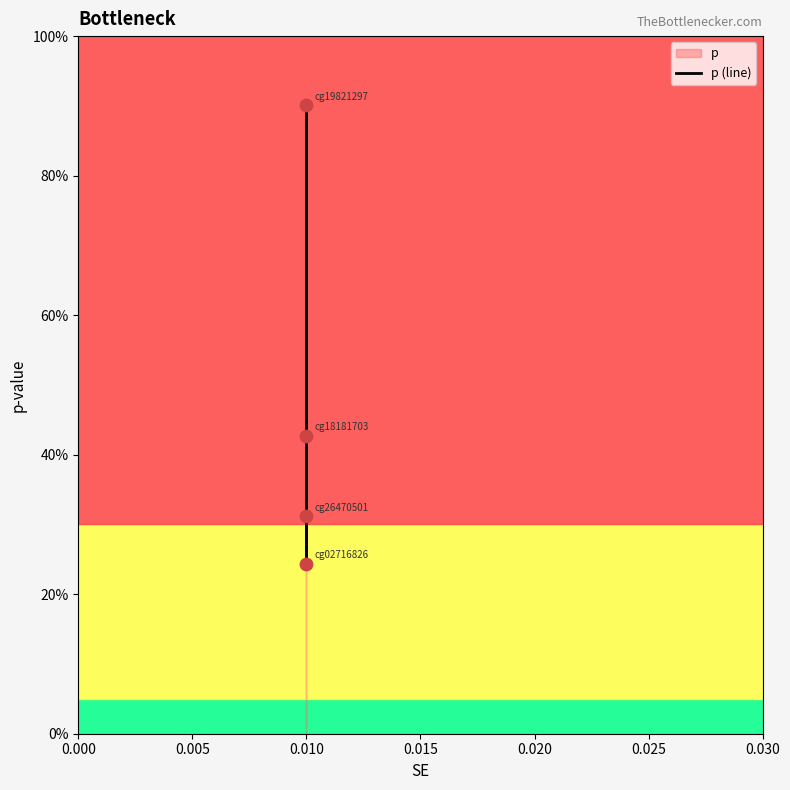

Which has a higher value, 0.010 or 0.000?

0.010